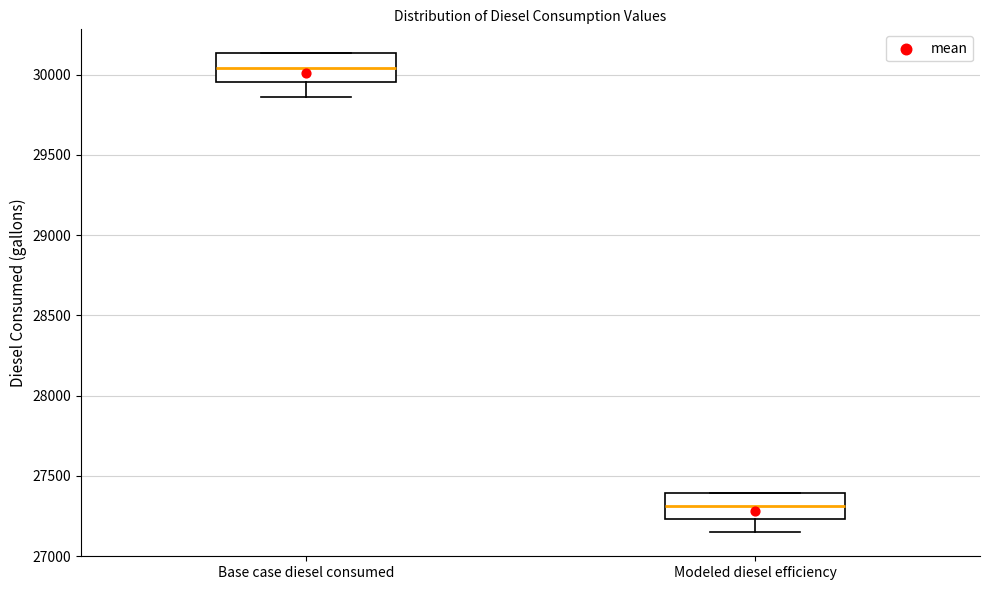

Where is the lower edge of the box for Base case diesel consumed on the y-axis? The values are not printed on the chart, so give them approximately, as read against the axis.

29950